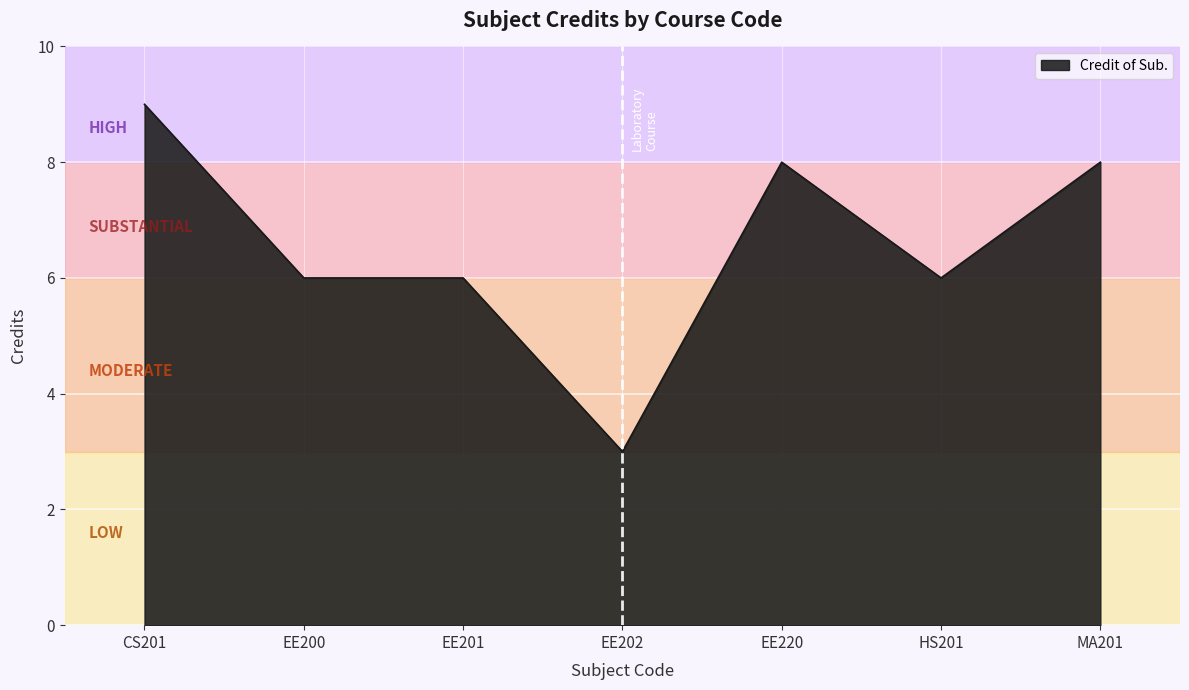

What value does the data have at EE200?

6